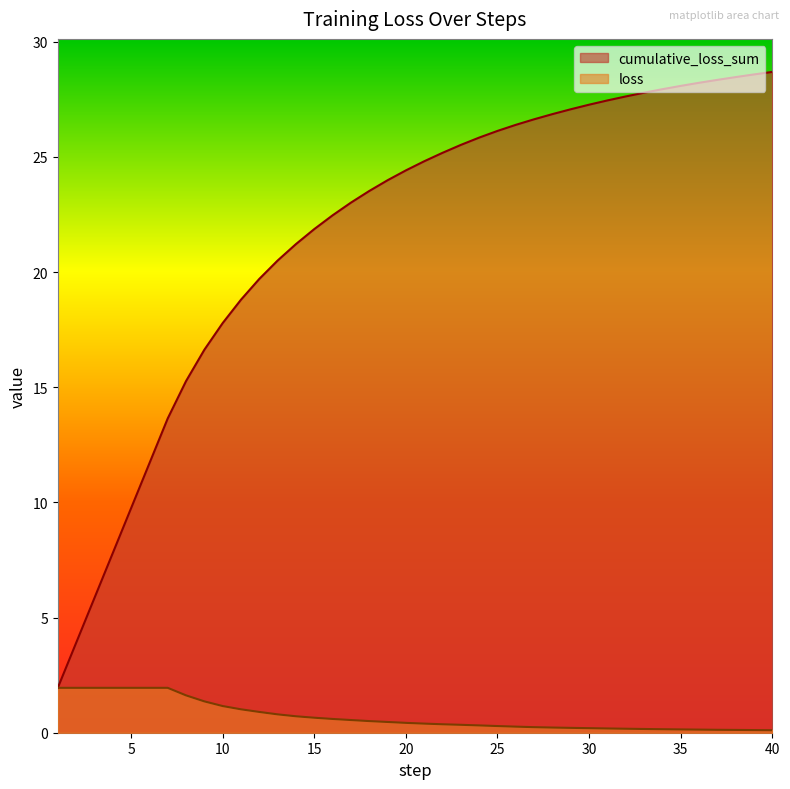

What is the highest value of the loss series?

1.9